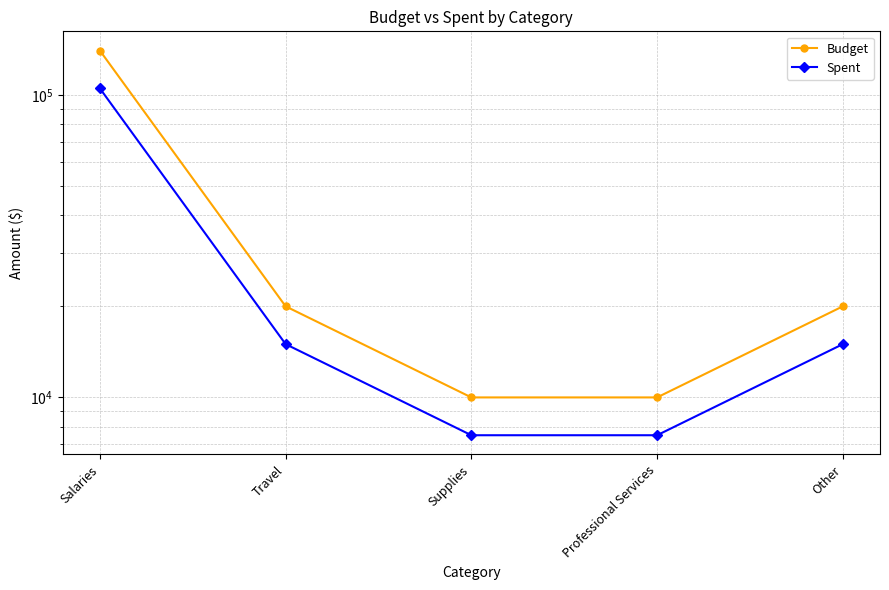

Which series has the largest total across all categories?

Budget